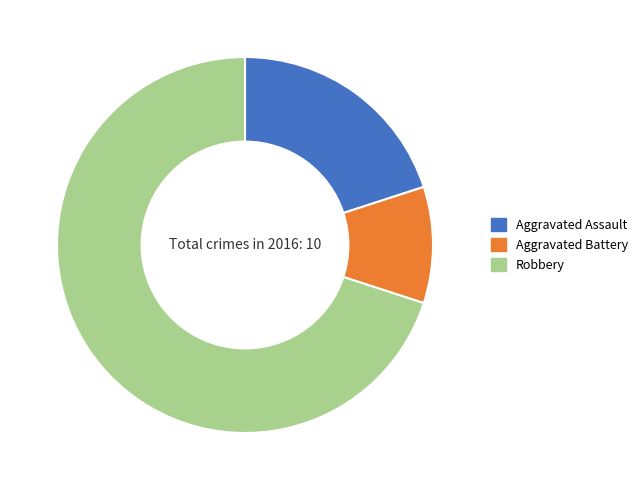

The Aggravated Battery slice represents 10% of the pie. True or false?

True